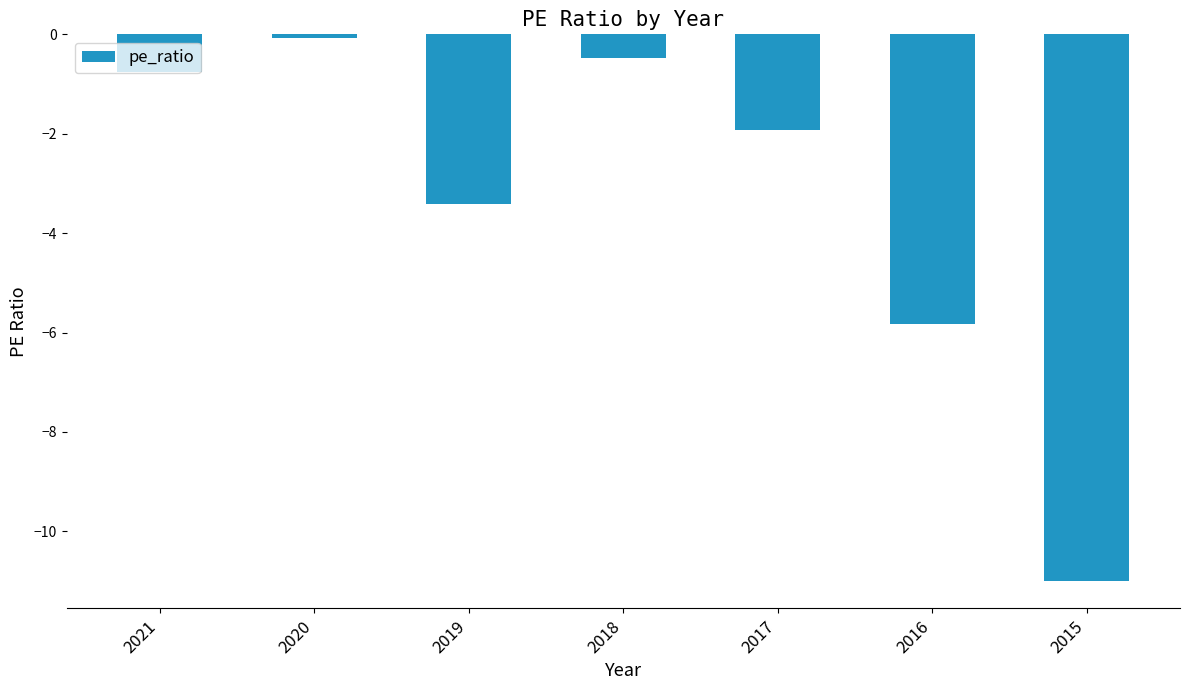

Reading right to left, transcribe all the data shown in this chart.

-11.0	-5.8	-1.9	-0.5	-3.4	-0.1	-0.8